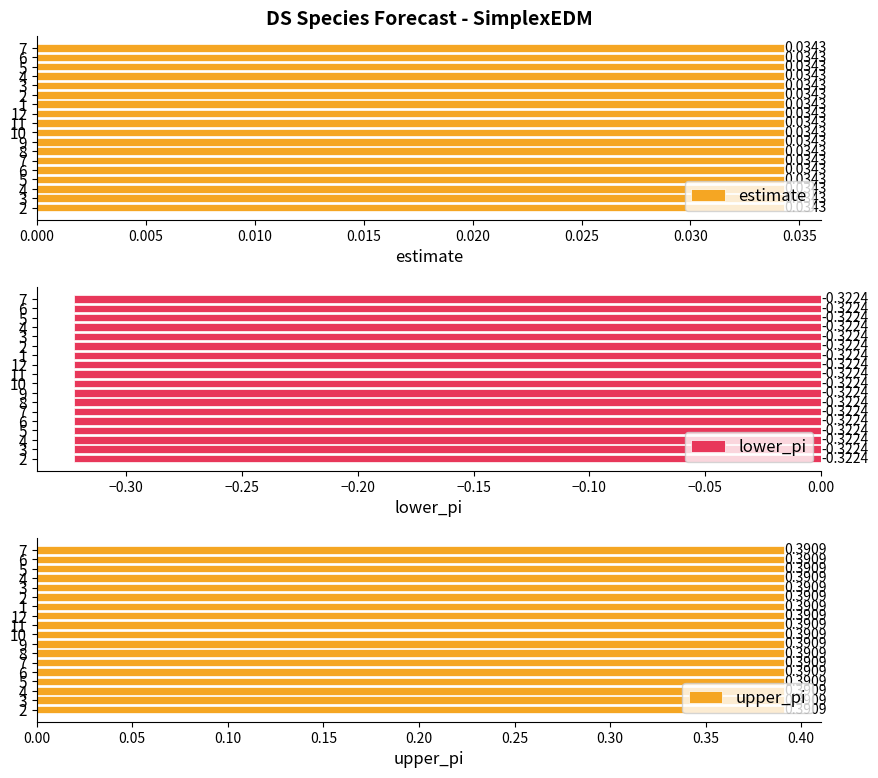

The value of lower_pi at 10 is -0.3. True or false?

True